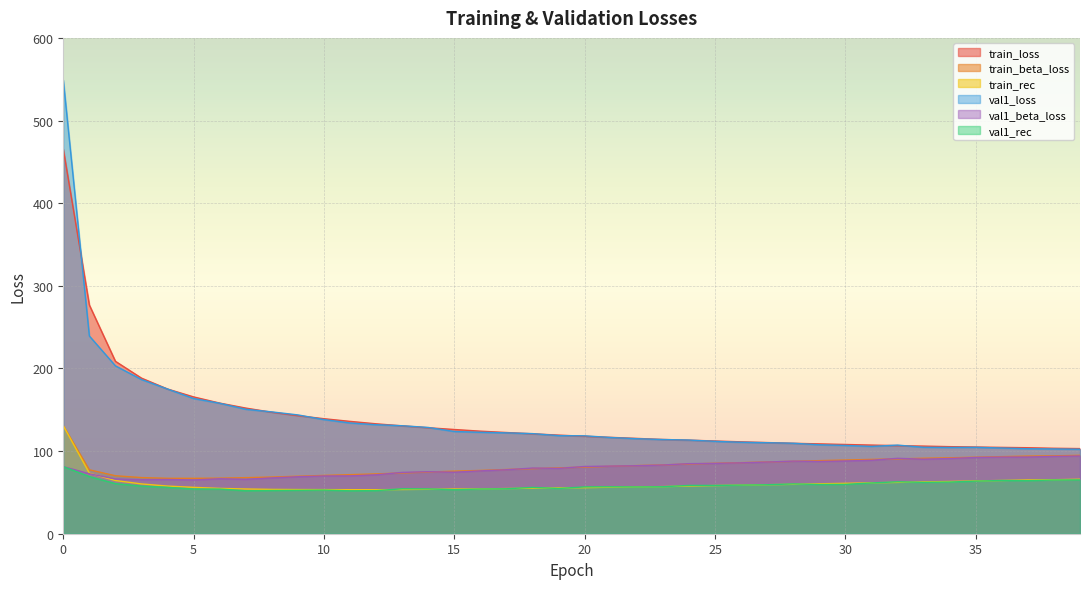

What is the value of the train_rec point at the 17th from the left?

54.2